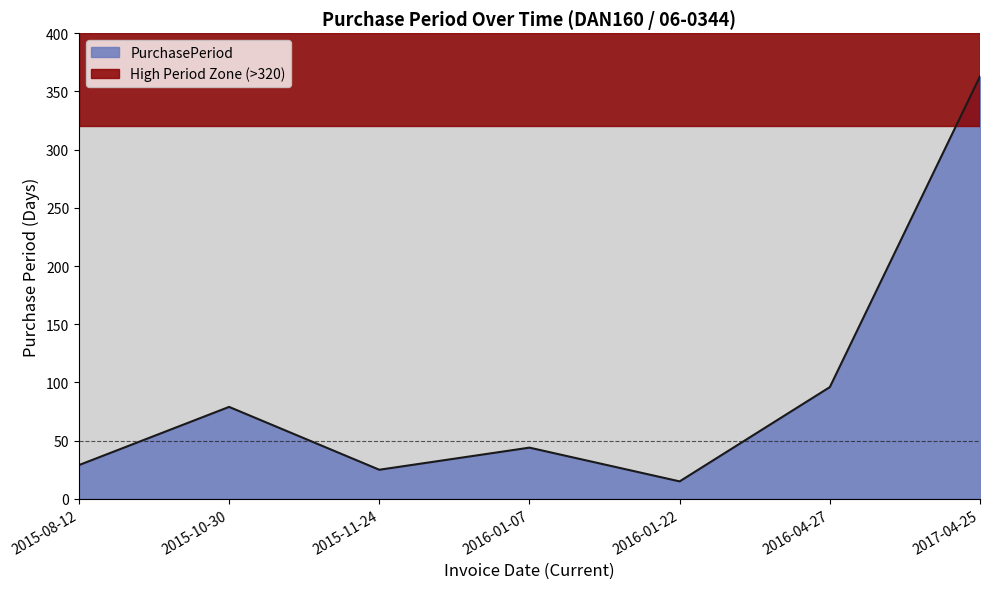

True or false: the data shows 15 at 2015-08-12.

False